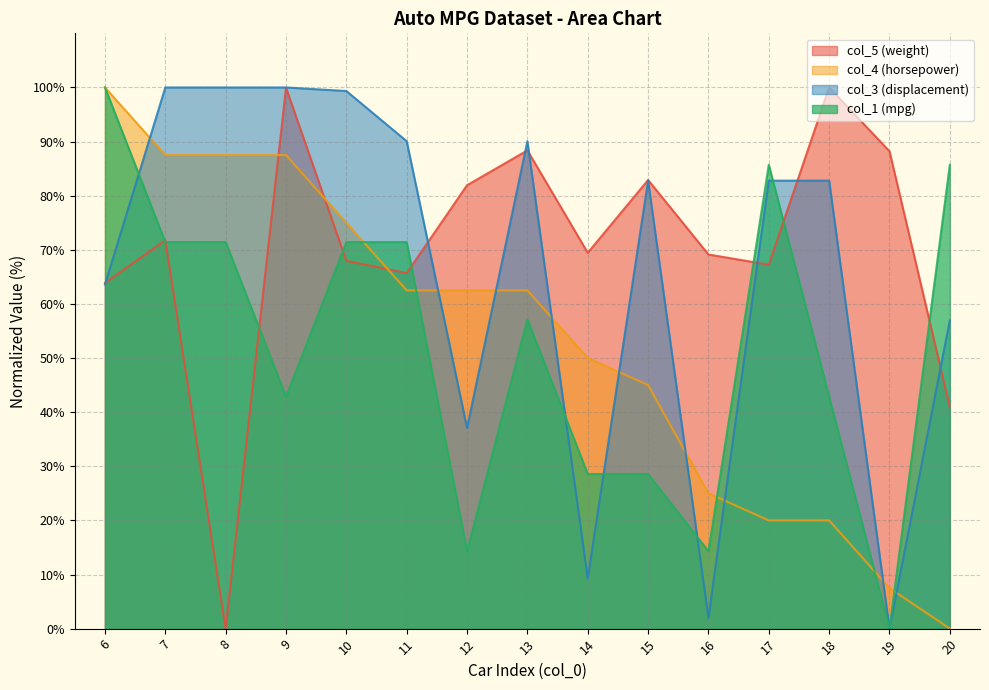

Does the chart have visible grid lines?

Yes